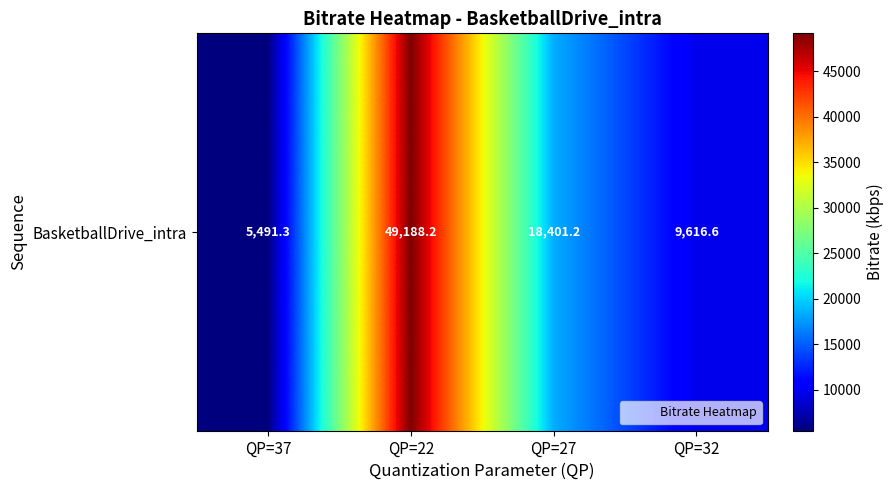

Rank the categories by value from highest to lowest.

QP=22, QP=27, QP=32, QP=37